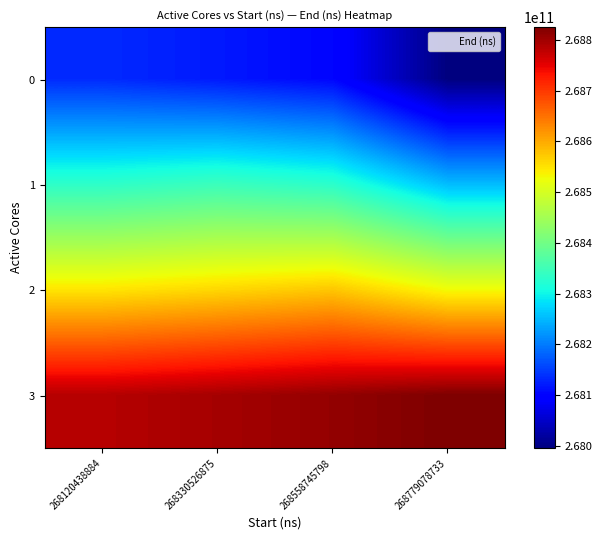

What is the total value across all series at 268779078733?

1073601263574